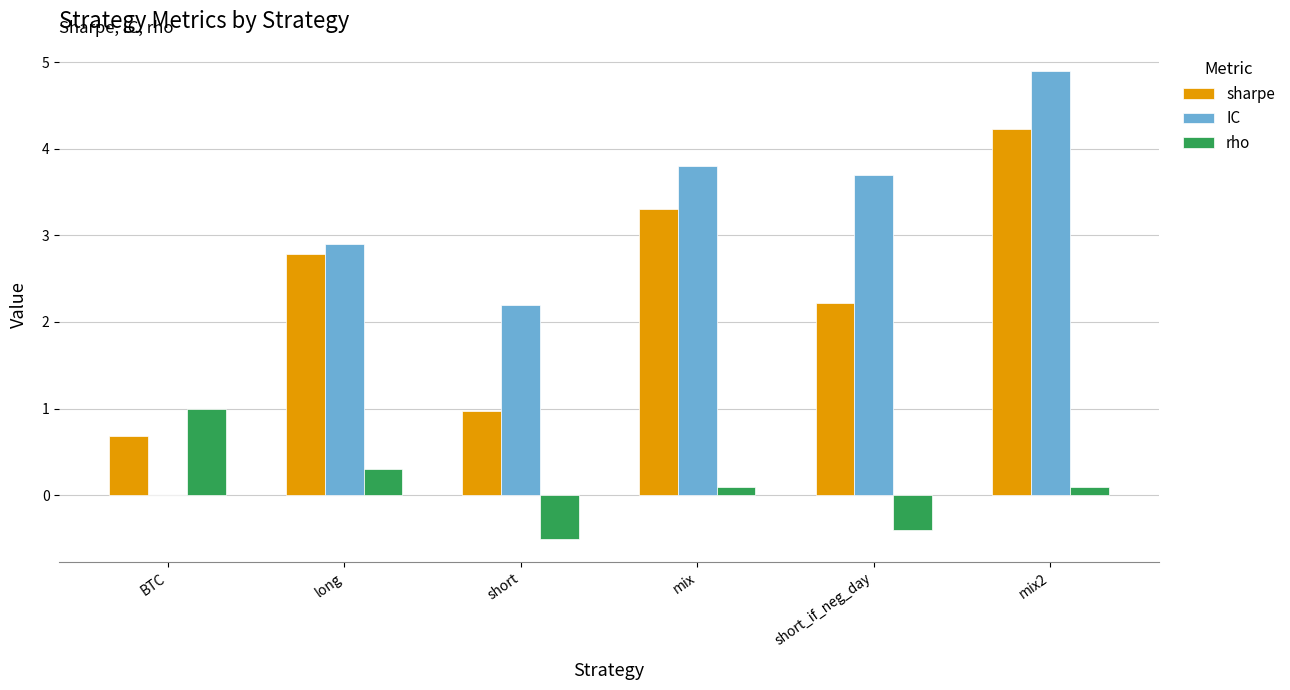

What are all the series names shown in the legend?

sharpe, IC, rho